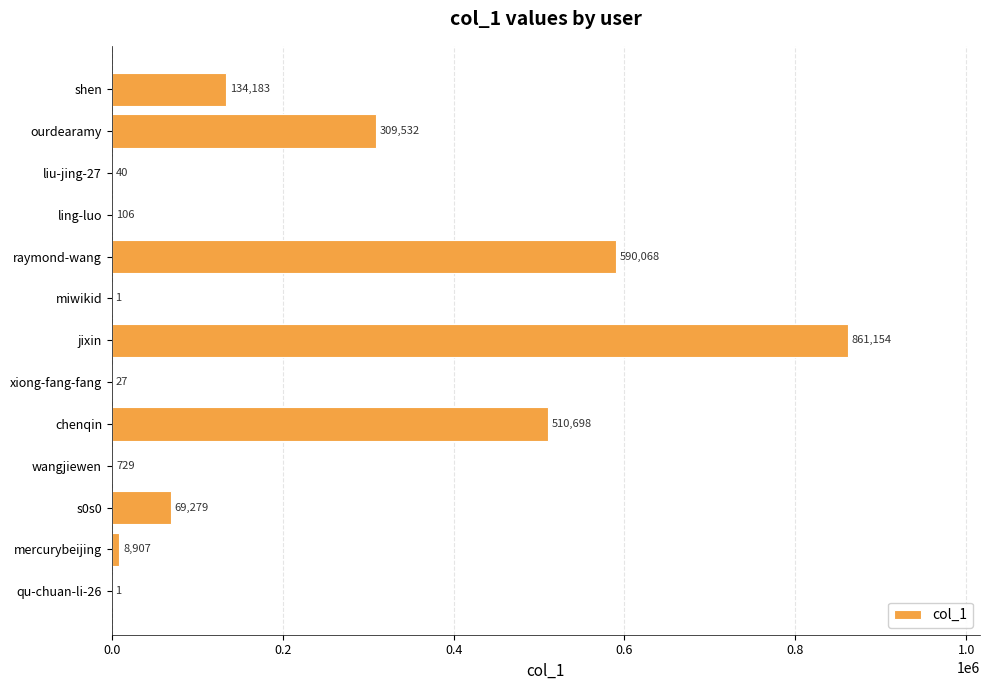

The value at shen is 134183. True or false?

True